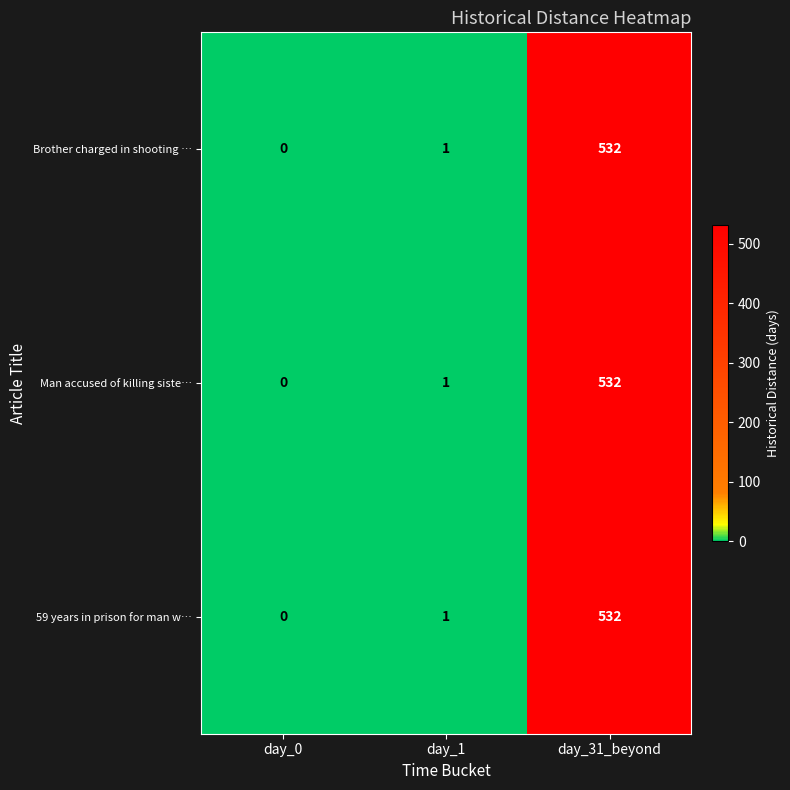

How many categories are shown in the chart?

3